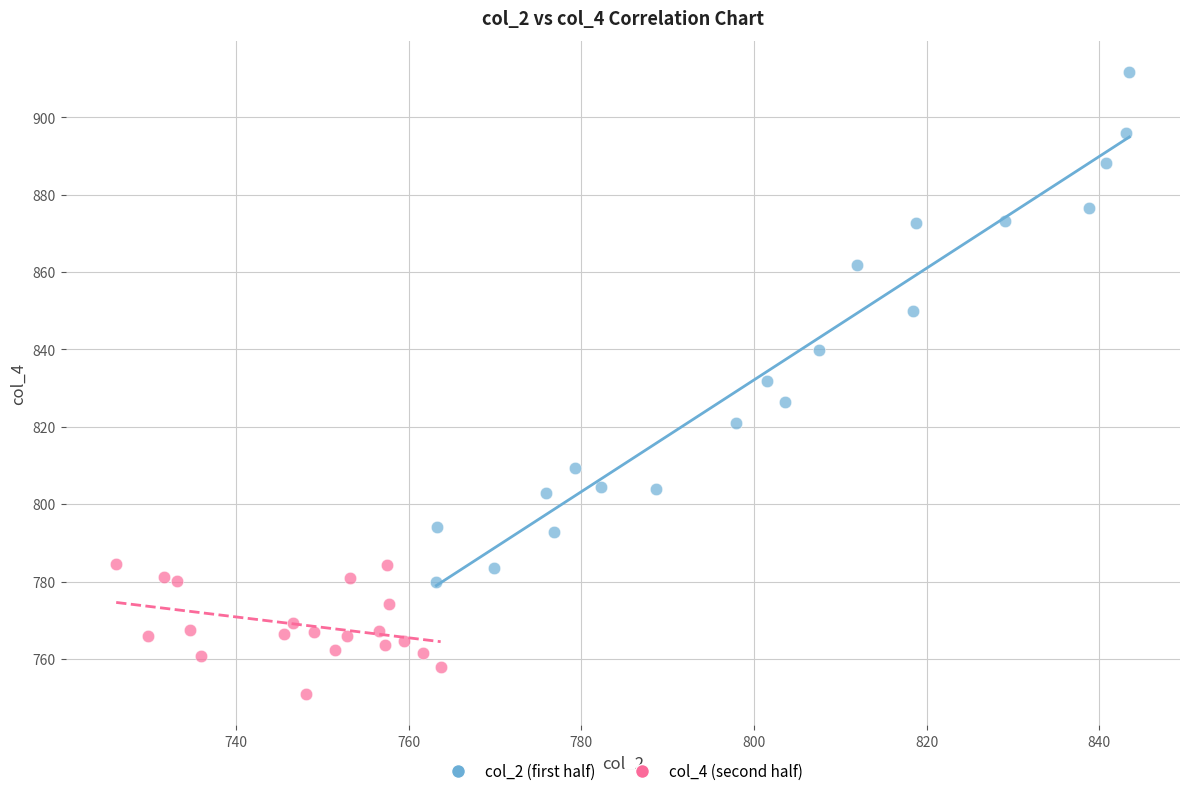

Which series has the largest Y range (max minus min)?

col_2 (first half)